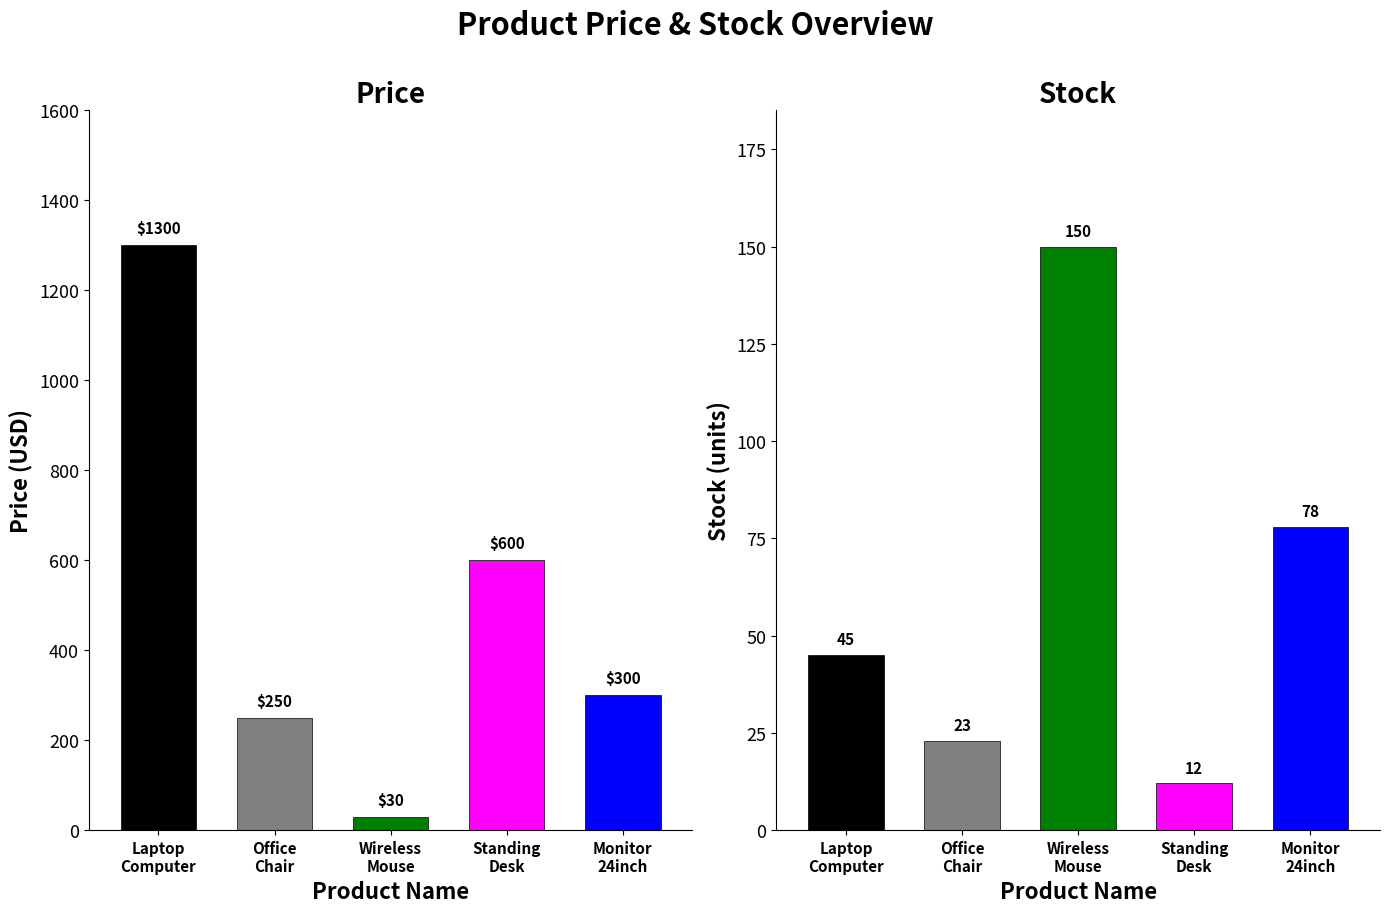

Rank the series at Monitor 24inch from lowest to highest value.

stock, price